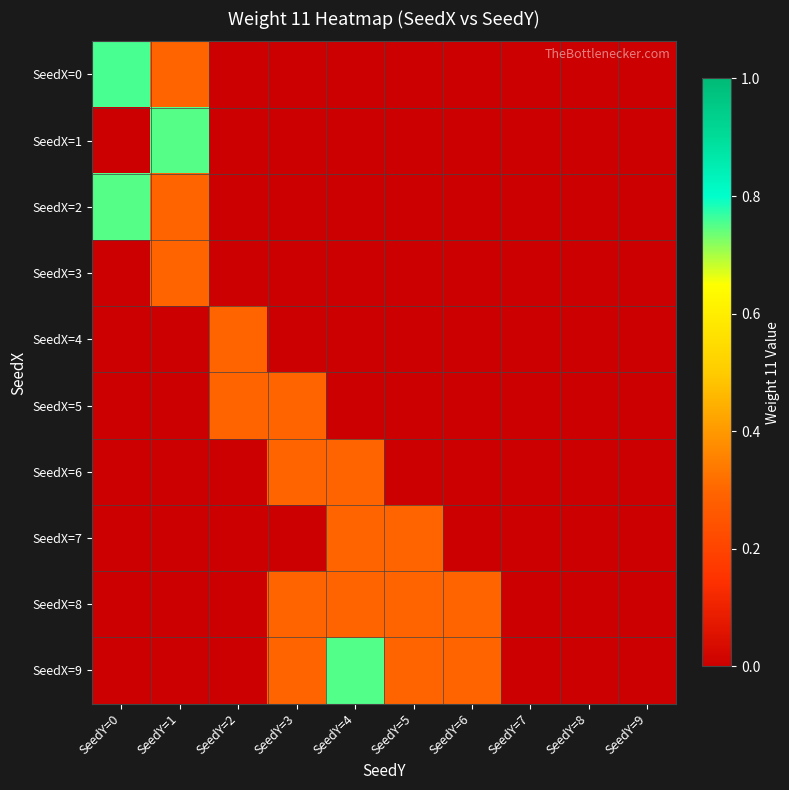

Between SeedY=4 and SeedY=5, which series saw the biggest shift?

SeedX=9